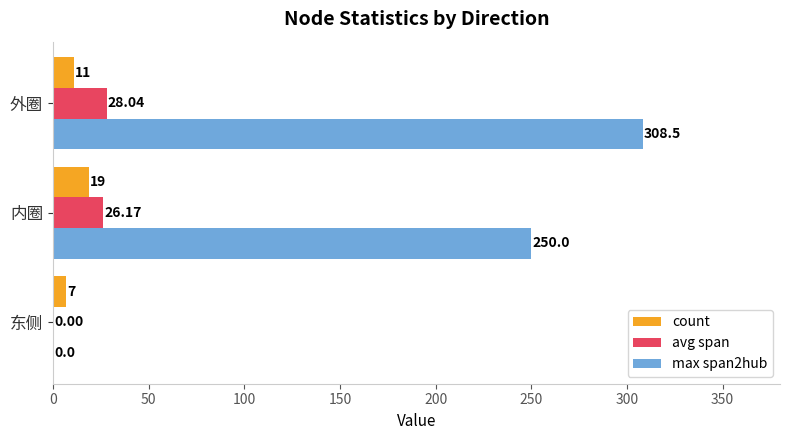

Which category has the highest value in the count series?

内圈